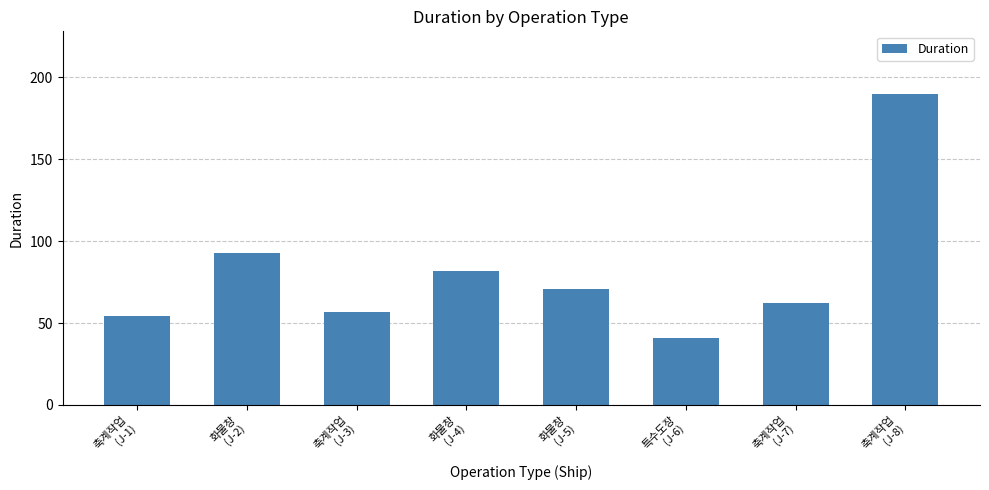

What is the difference between the values at 축계작업
(J-1) and 화물창
(J-4)?

28